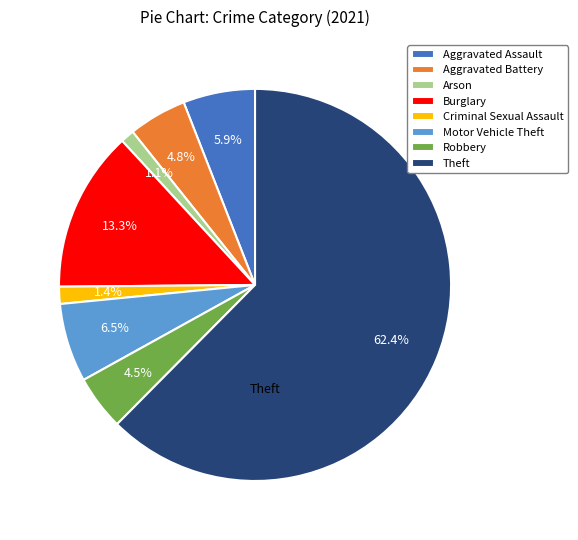

Which category has the biggest portion of the pie?

Theft